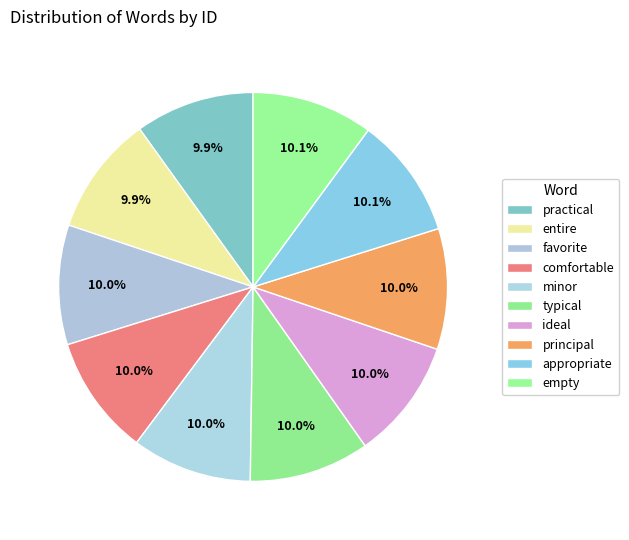

Rank the categories by value from lowest to highest.

practical, entire, favorite, comfortable, minor, typical, ideal, principal, appropriate, empty